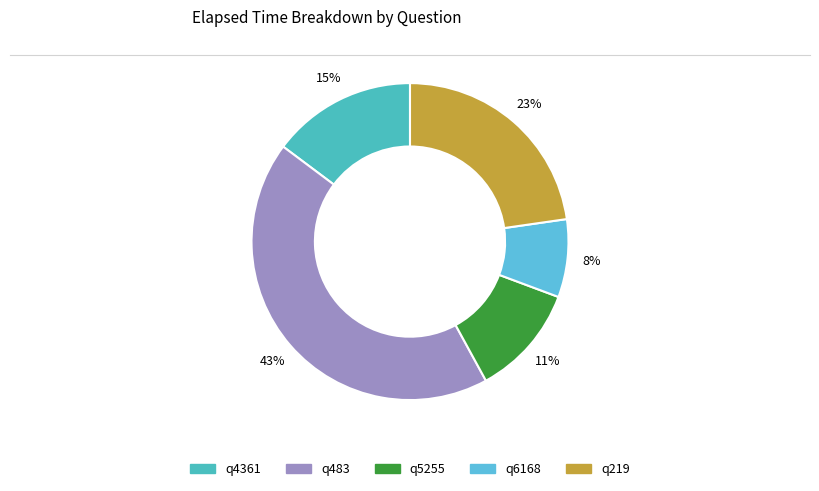

Is the sum of q4361 and q6168 greater than half?

No